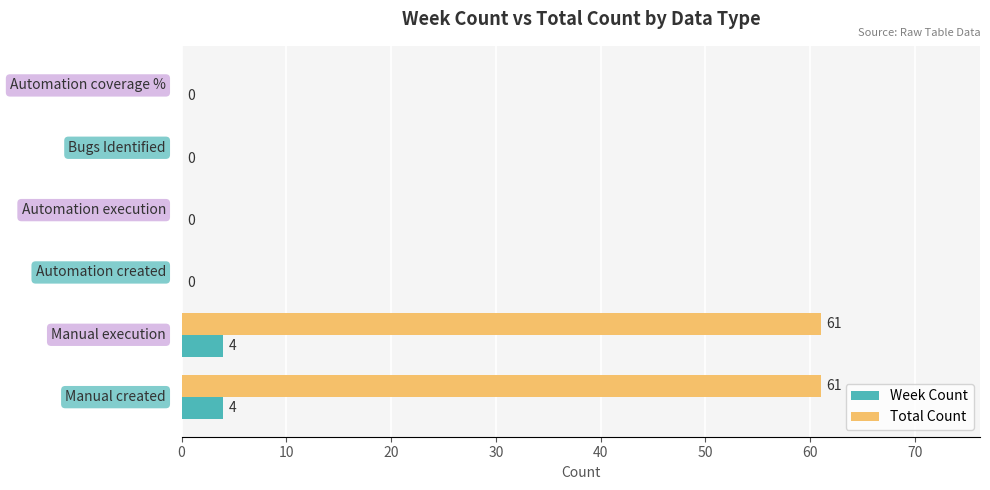

Which series has the largest total across all categories?

Total Count